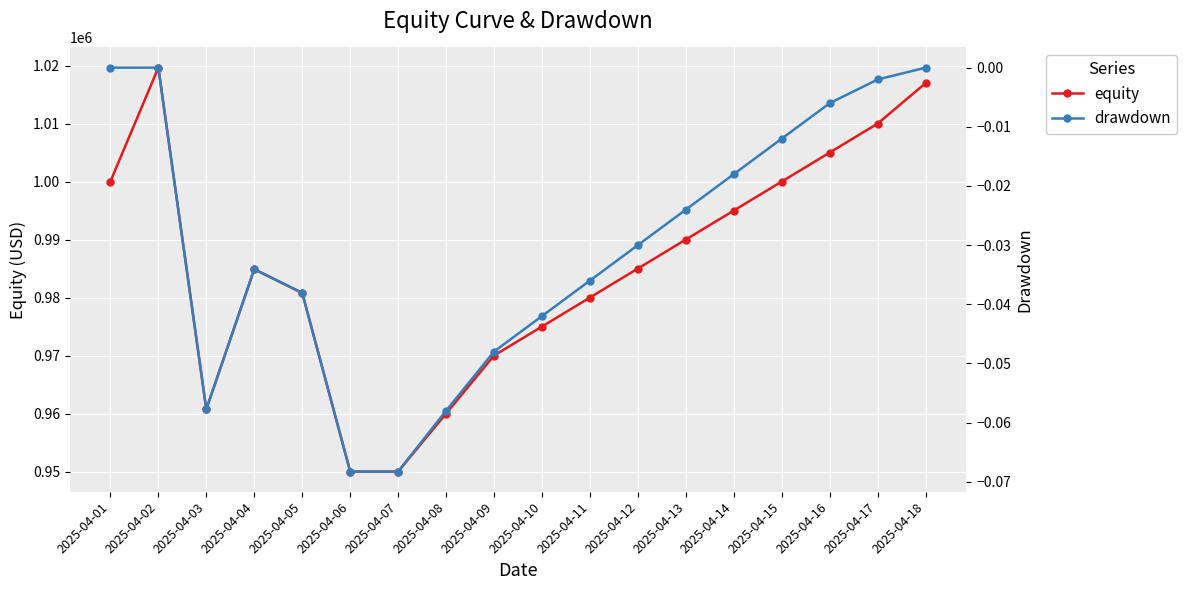

What is the difference between the highest and lowest values at 2025-04-07?

950000.1